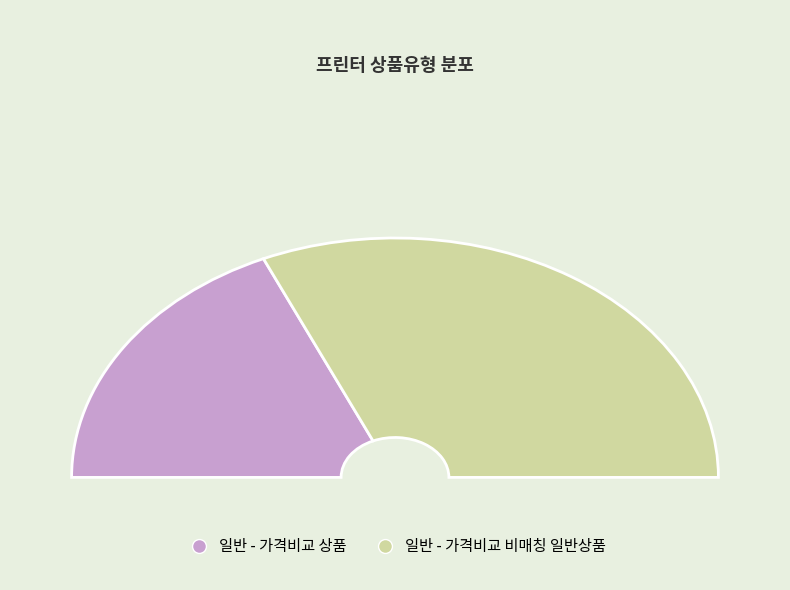

Is 일반 - 가격비교 상품 the majority of the pie?

No